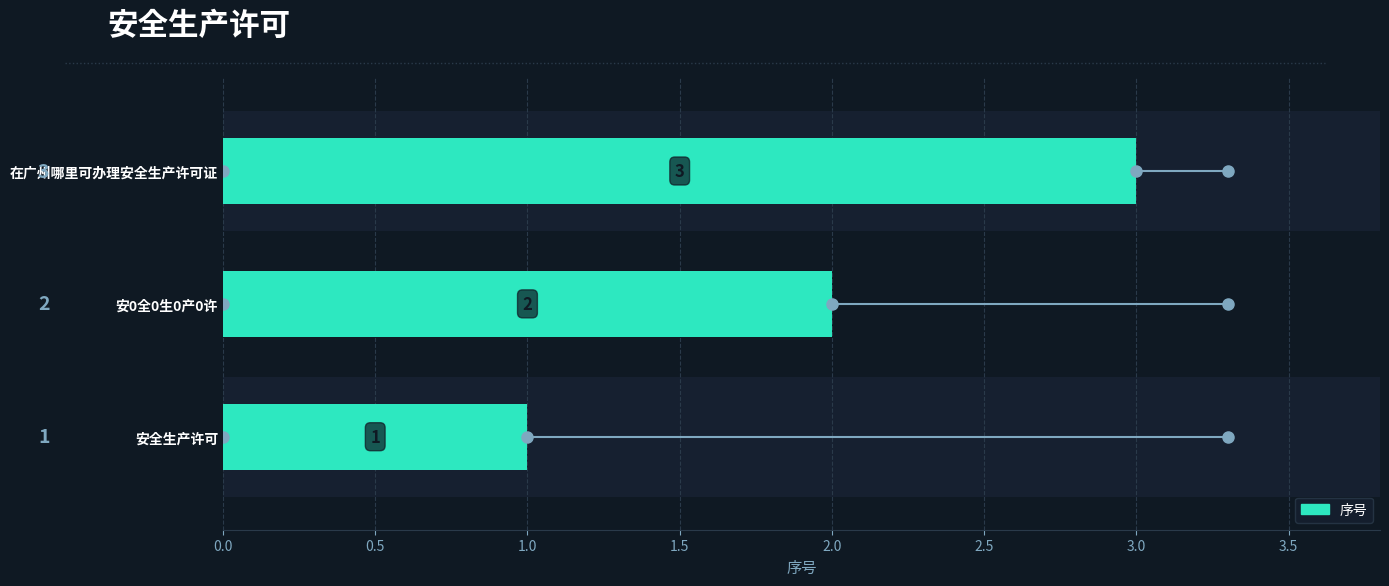

Is it true that the value at 在广州哪里可办理安全生产许可证 is 1?

False